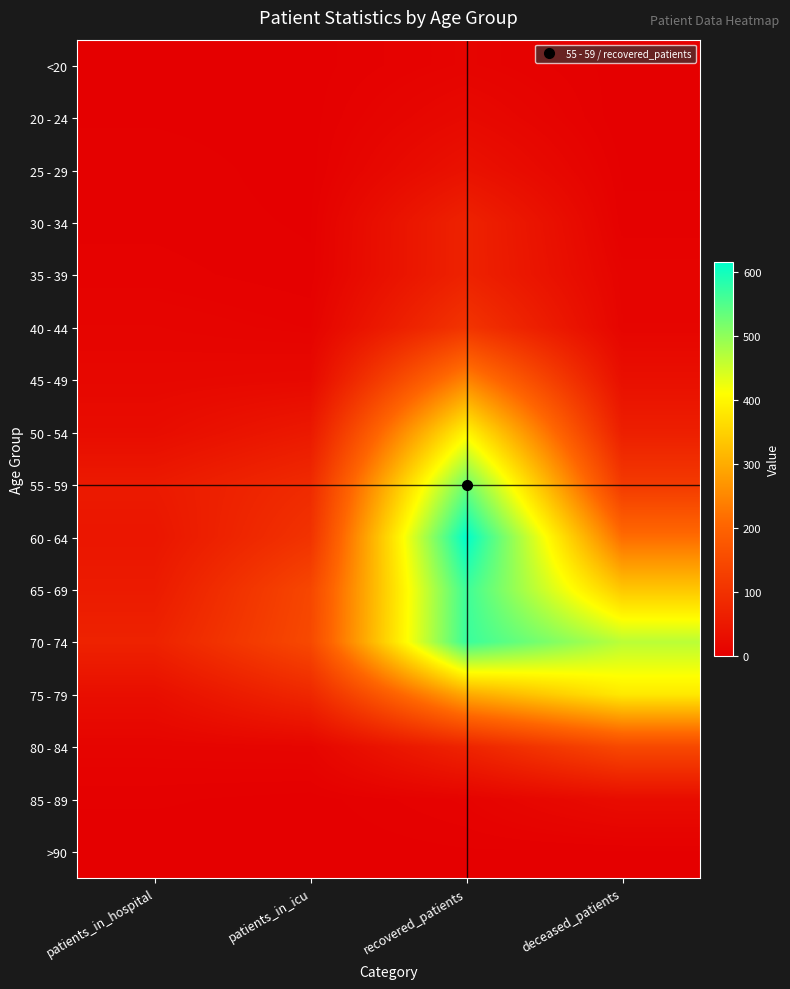

Rank the series at deceased_patients from highest to lowest value.

70 - 74, 75 - 79, 65 - 69, 60 - 64, 80 - 84, 55 - 59, 50 - 54, 45 - 49, 85 - 89, 40 - 44, 35 - 39, 30 - 34, 25 - 29, >90, <20, 20 - 24